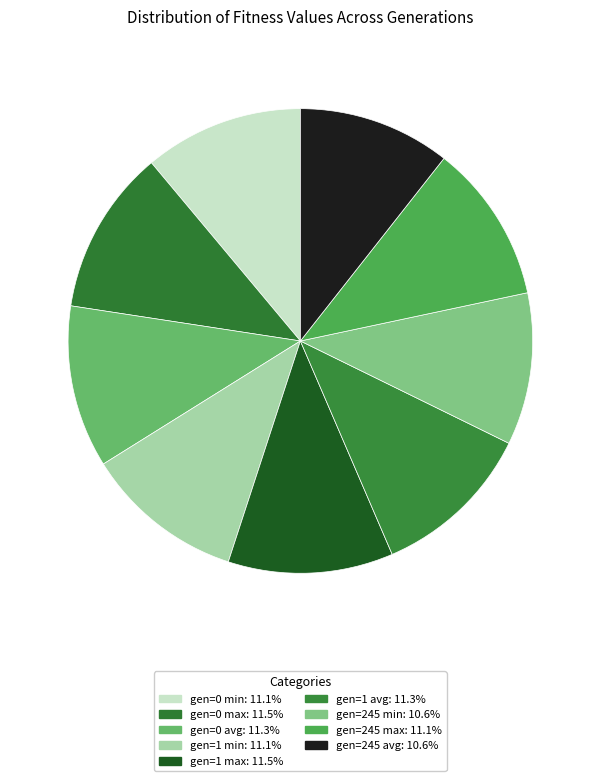

How many segments does this pie chart have?

9